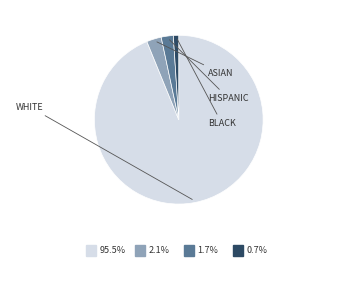

Is there a majority slice in this chart?

Yes